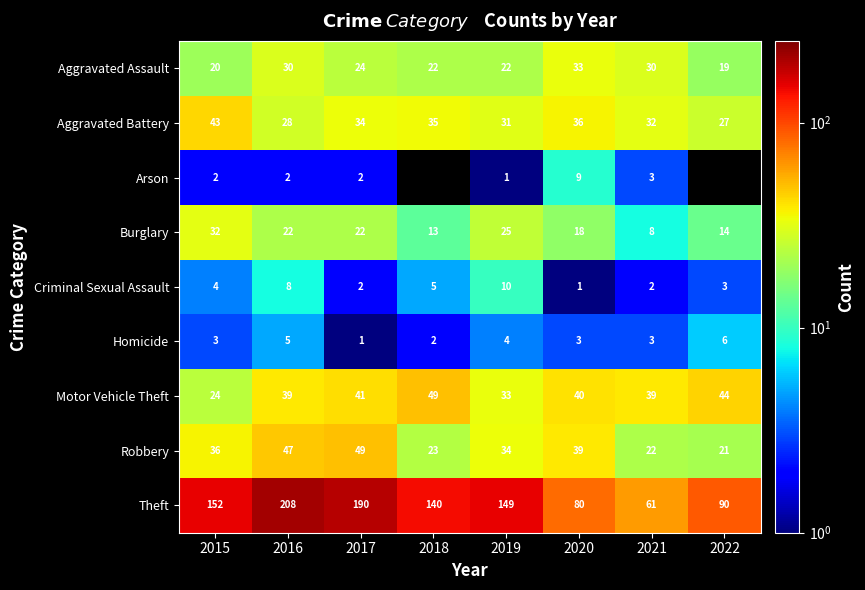

What is the total value across all series at 2015?

316